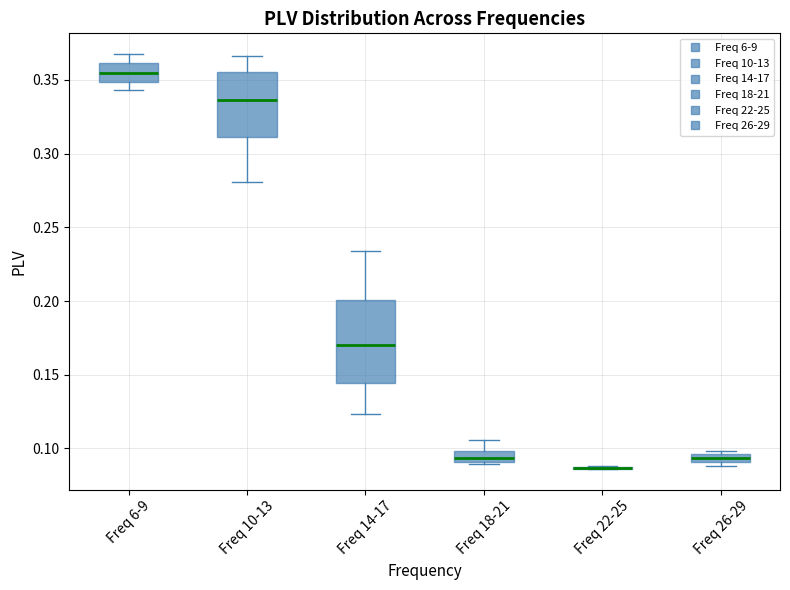

Where does the median line of the box for Freq 14-17 sit on the y-axis? The values are not printed on the chart, so give them approximately, as read against the axis.

0.170